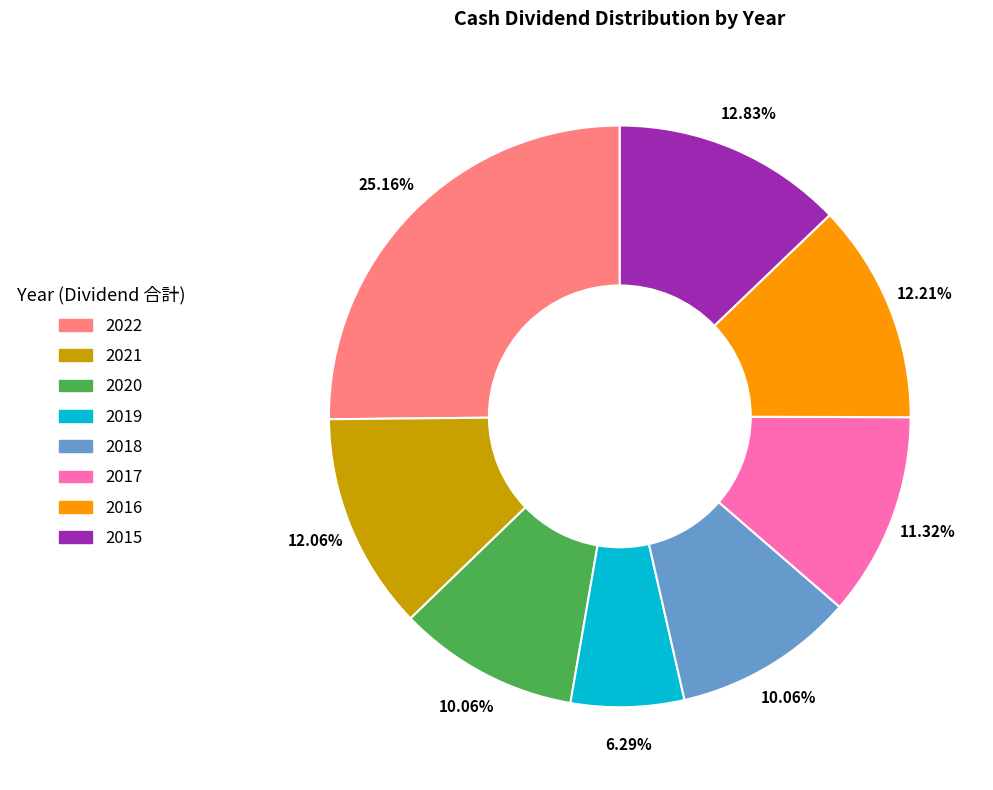

Is it true that 2018 is 2% of the pie?

False